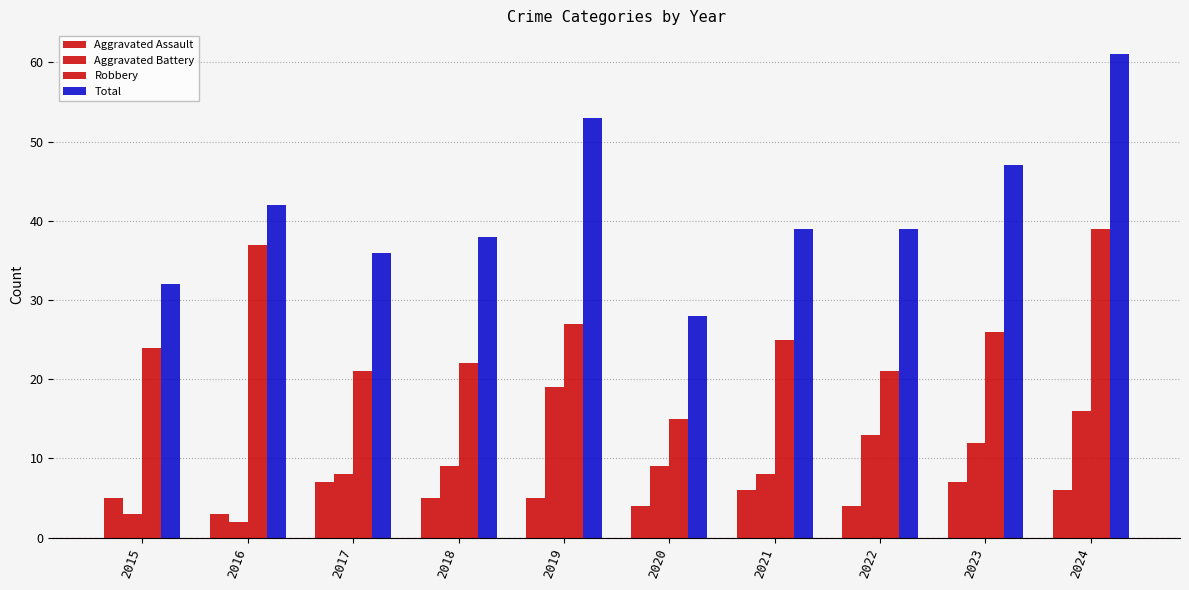

Does the chart contain any negative values?

No